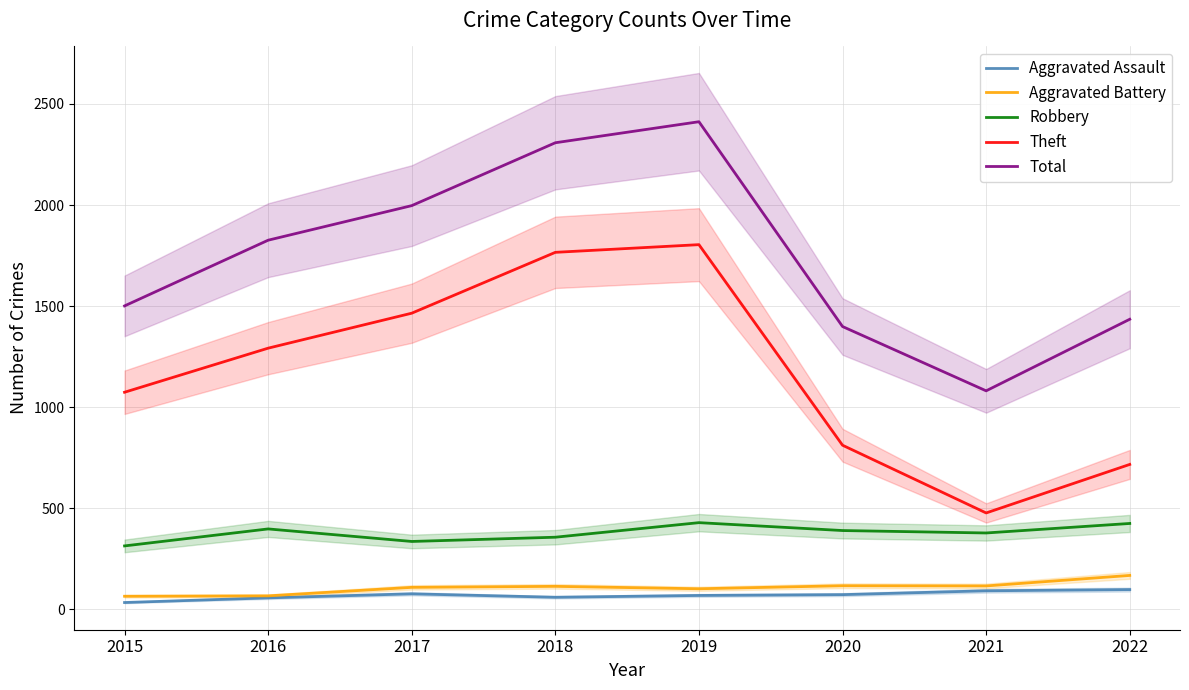

How many series are shown in this chart?

5